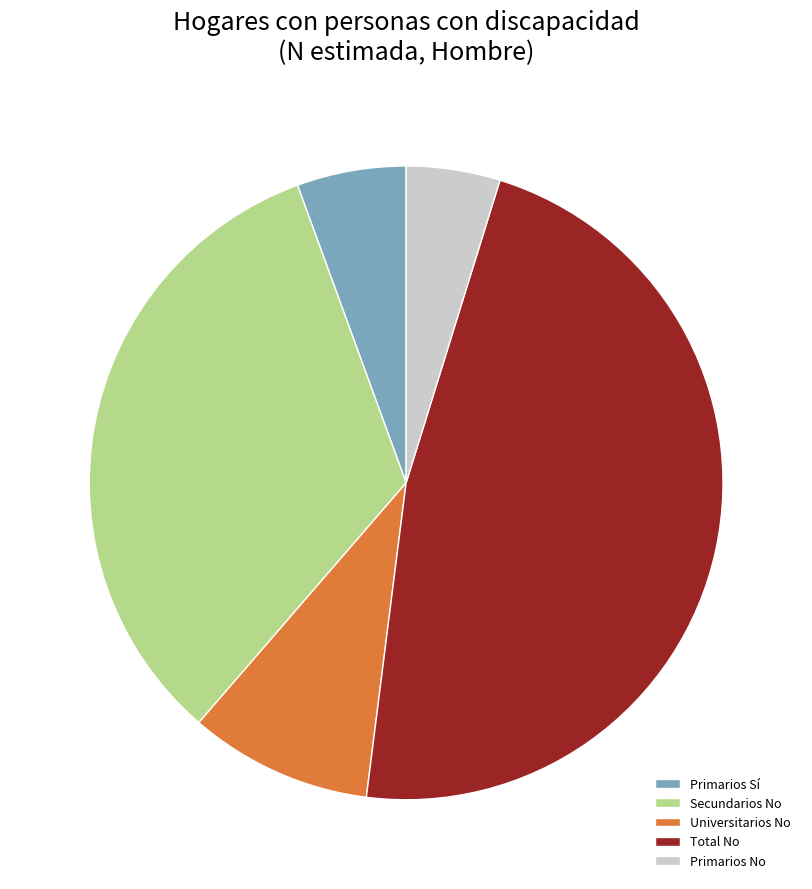

Count the number of slices in the pie.

5